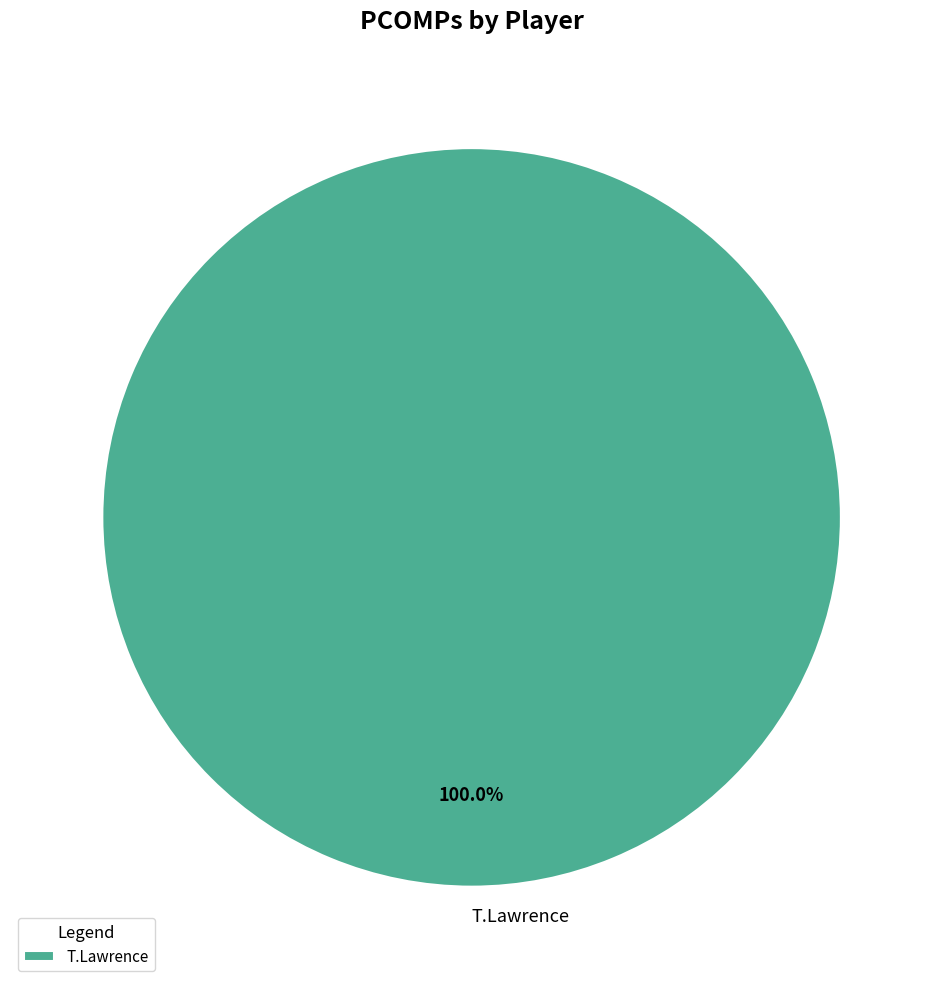

Does T.Lawrence account for over 50% of the chart?

Yes